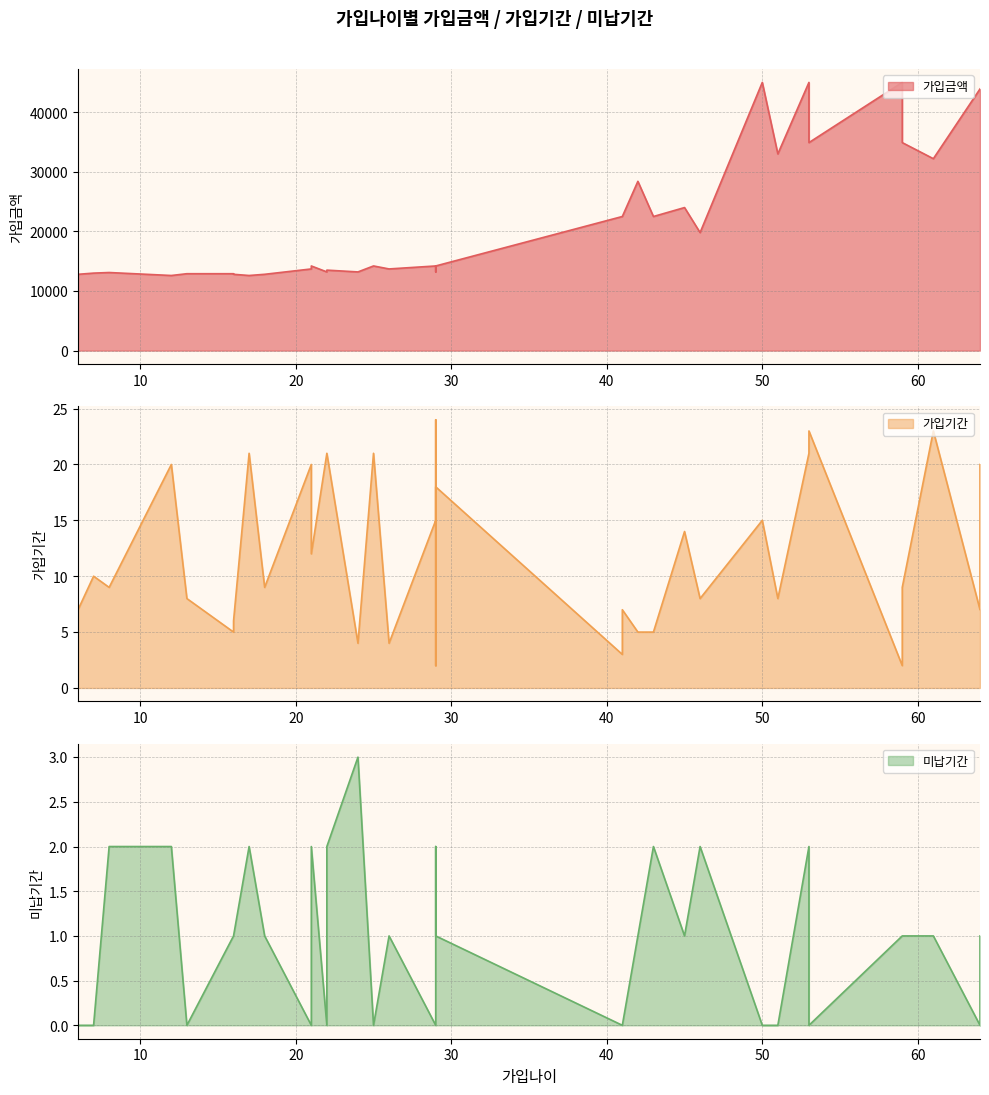

List the series in order of their peak value, highest first.

가입금액, 가입기간, 미납기간